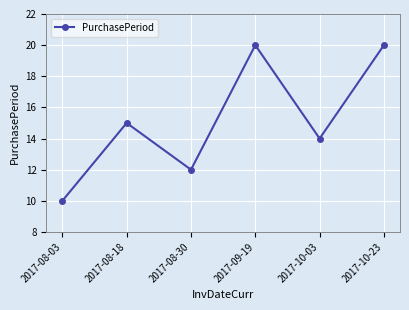

What is the difference between the values at 2017-10-03 and 2017-08-30?

2